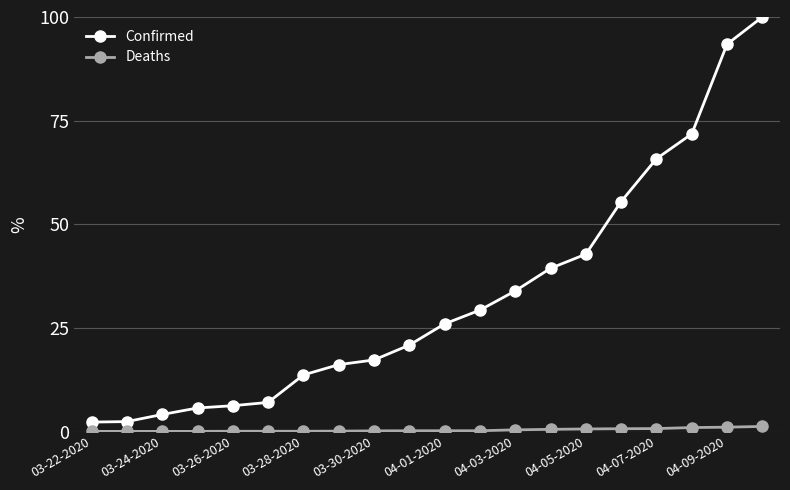

Which series has the largest total across all categories?

Confirmed